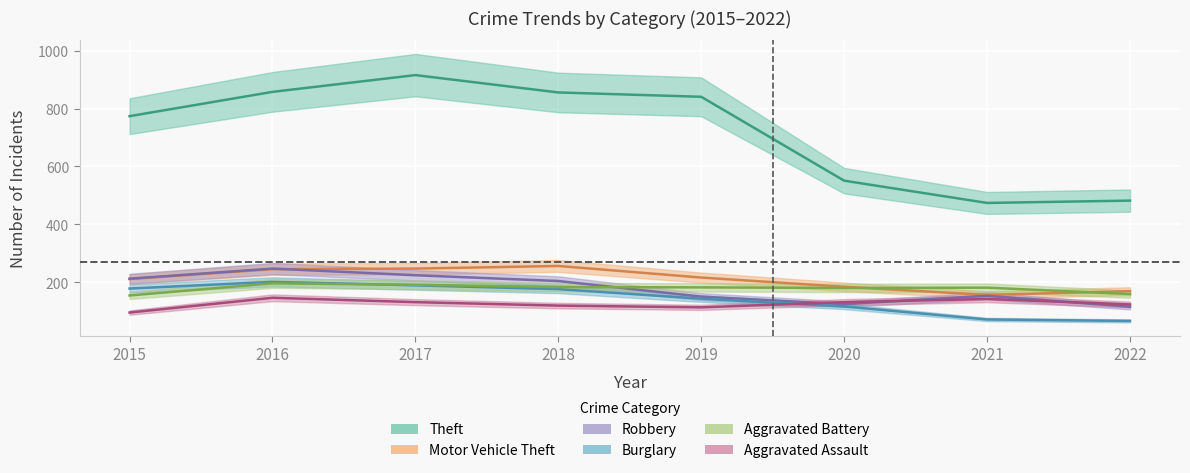

Where do Aggravated Assault and Burglary first cross each other?

2019 and 2020